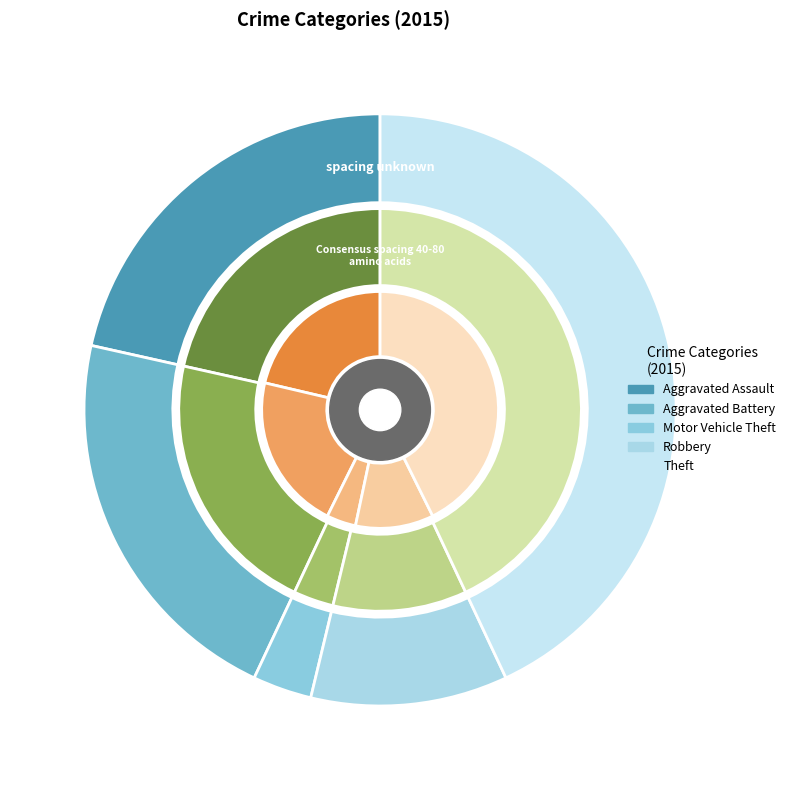

True or false: Robbery accounts for 20% of the total.

False